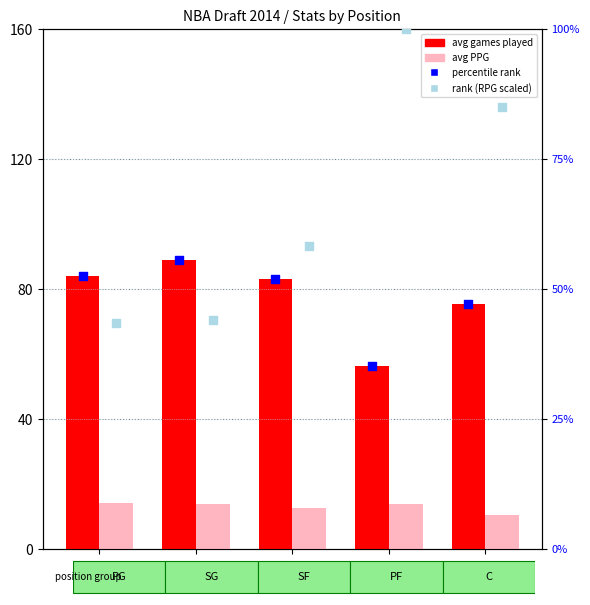

Which series has the largest total across all categories?

avg games played